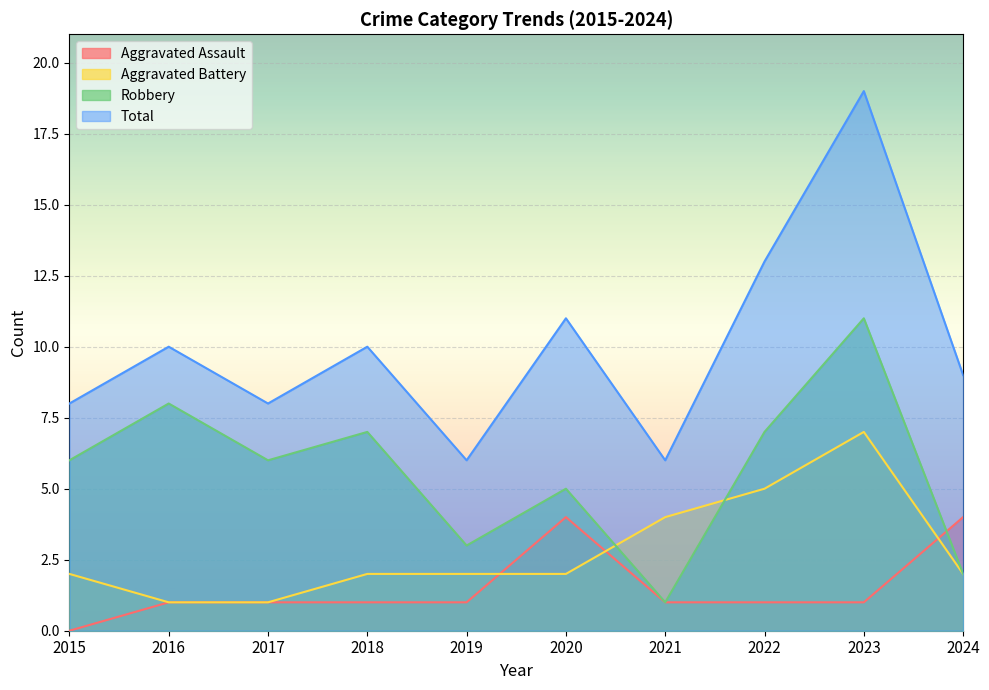

Where does the Total series first go above 10?

2020